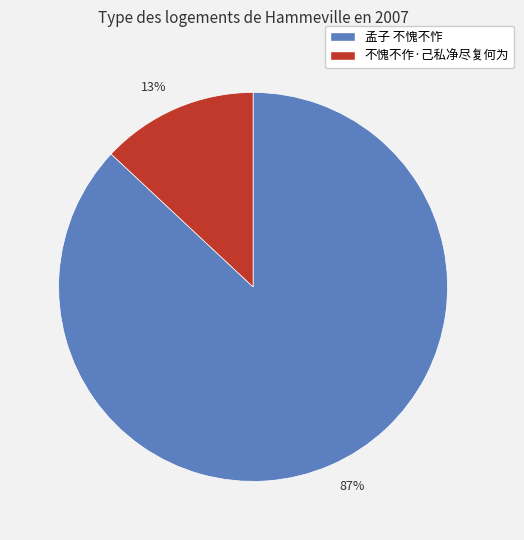

Which category has the smallest portion of the pie?

不愧不作·己私净尽复何为